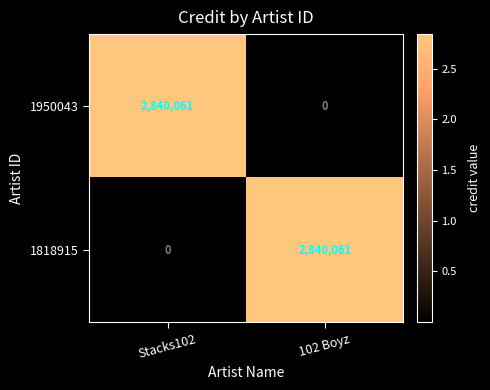

Reading left to right, what are all the values shown in this chart?

1950043: 2840061	0
1818915: 0	2840061